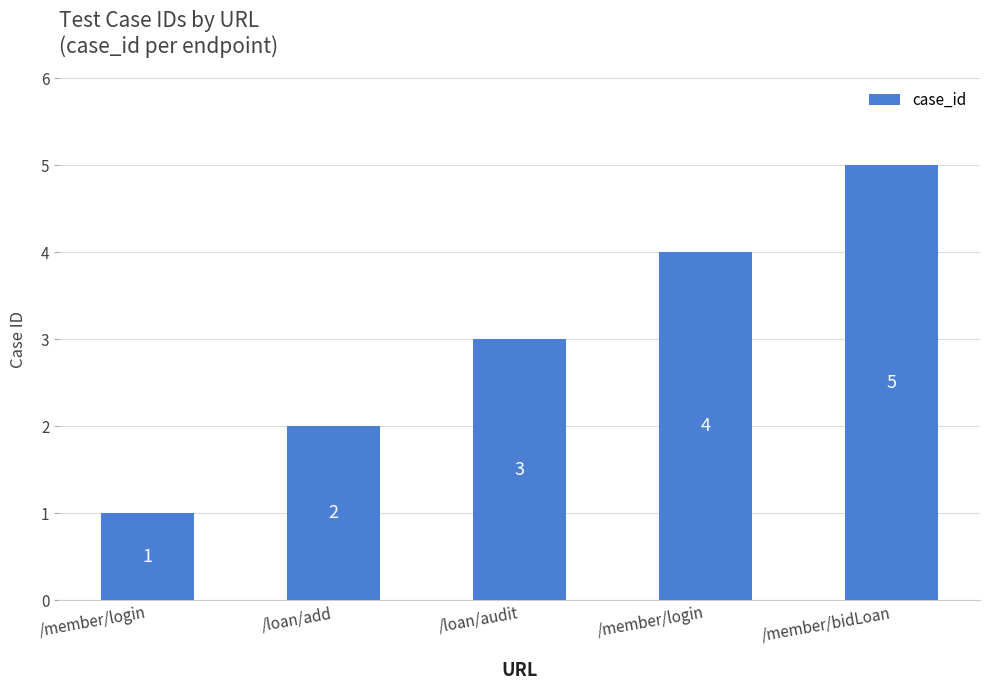

What is the greatest value displayed?

5